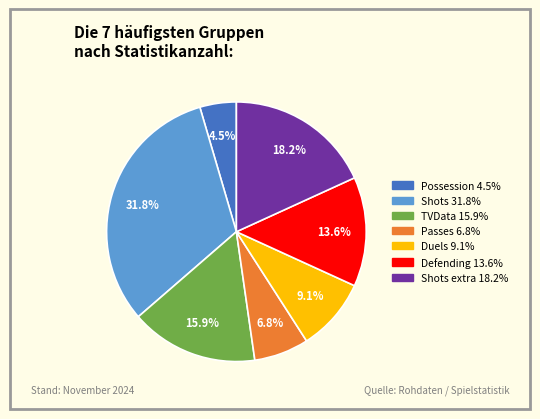

Does any single category account for the majority?

No